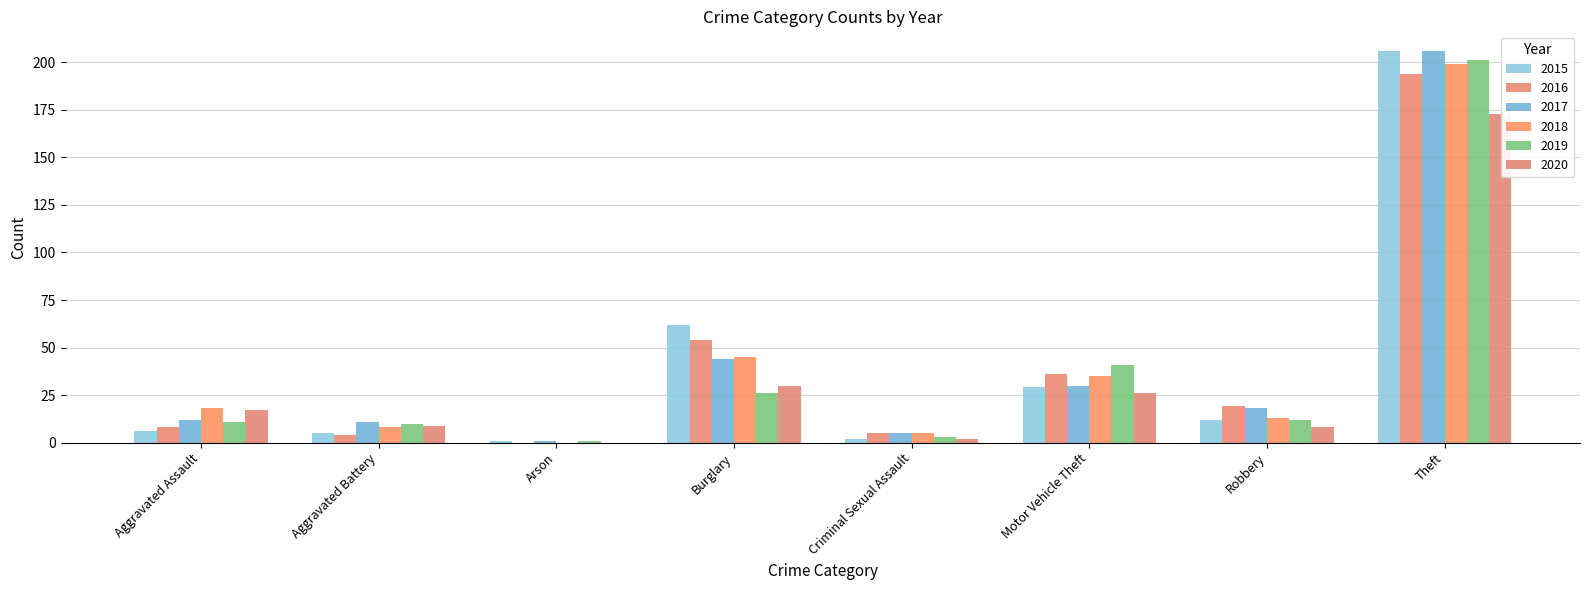

Count the number of data series in this chart.

6